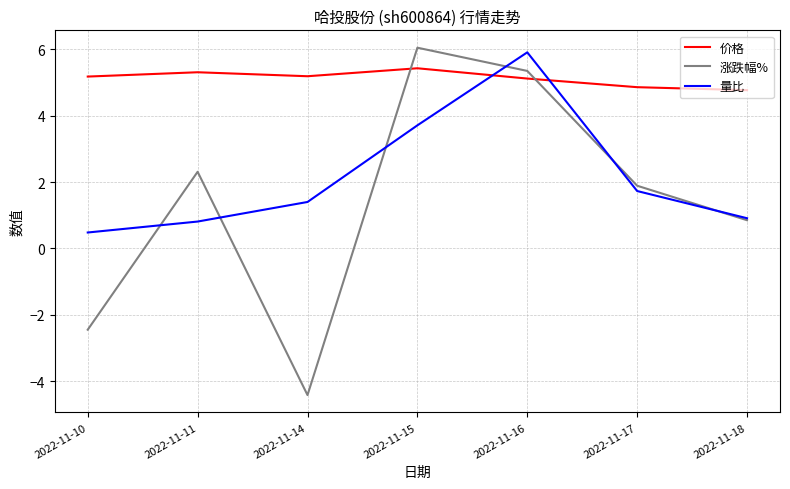

In 量比, how many points are higher than both neighbors (excluding endpoints)?

1